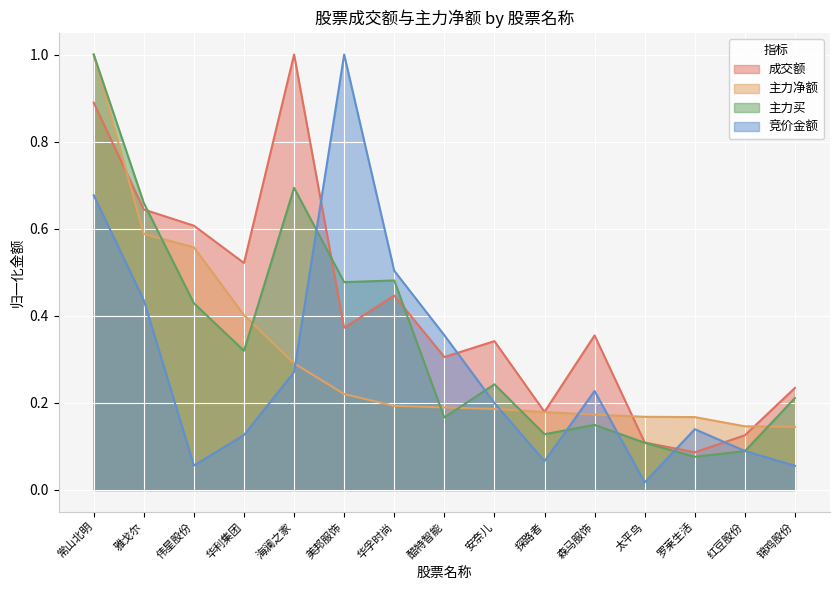

Reading right to left, extract all data points from this chart.

成交额: 锦鸡股份=0.2	红豆股份=0.1	罗莱生活=0.1	太平鸟=0.1	森马服饰=0.4	探路者=0.2	安奈儿=0.3	酷特智能=0.3	华孚时尚=0.4	美邦服饰=0.4	海澜之家=1.0	华利集团=0.5	伟星股份=0.6	雅戈尔=0.6	常山北明=0.9
主力净额: 锦鸡股份=0.1	红豆股份=0.1	罗莱生活=0.2	太平鸟=0.2	森马服饰=0.2	探路者=0.2	安奈儿=0.2	酷特智能=0.2	华孚时尚=0.2	美邦服饰=0.2	海澜之家=0.3	华利集团=0.4	伟星股份=0.6	雅戈尔=0.6	常山北明=1.0
主力买: 锦鸡股份=0.2	红豆股份=0.1	罗莱生活=0.1	太平鸟=0.1	森马服饰=0.1	探路者=0.1	安奈儿=0.2	酷特智能=0.2	华孚时尚=0.5	美邦服饰=0.5	海澜之家=0.7	华利集团=0.3	伟星股份=0.4	雅戈尔=0.7	常山北明=1.0
竞价金额: 锦鸡股份=0.1	红豆股份=0.1	罗莱生活=0.1	太平鸟=0.0	森马服饰=0.2	探路者=0.1	安奈儿=0.2	酷特智能=0.4	华孚时尚=0.5	美邦服饰=1.0	海澜之家=0.3	华利集团=0.1	伟星股份=0.1	雅戈尔=0.4	常山北明=0.7